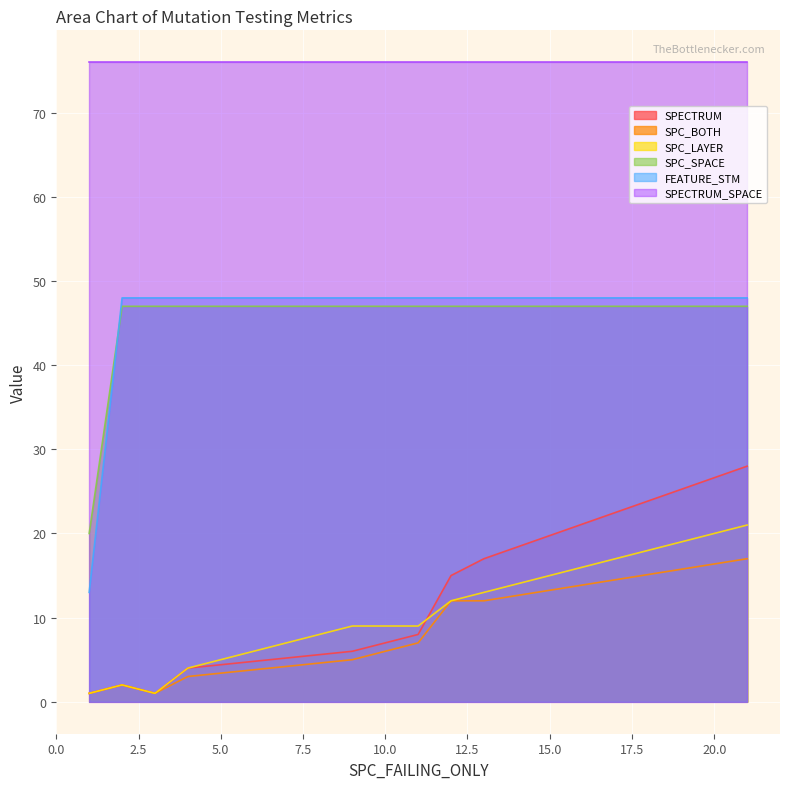

True or false: FEATURE_STM has more than 0 points higher than both neighbors.

False